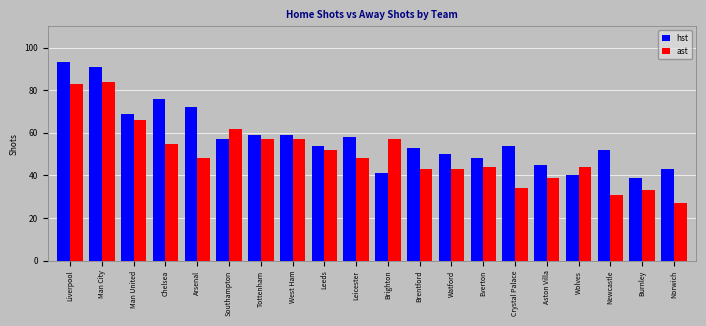

What is the value of the ast bar at the 3rd from the left?

66